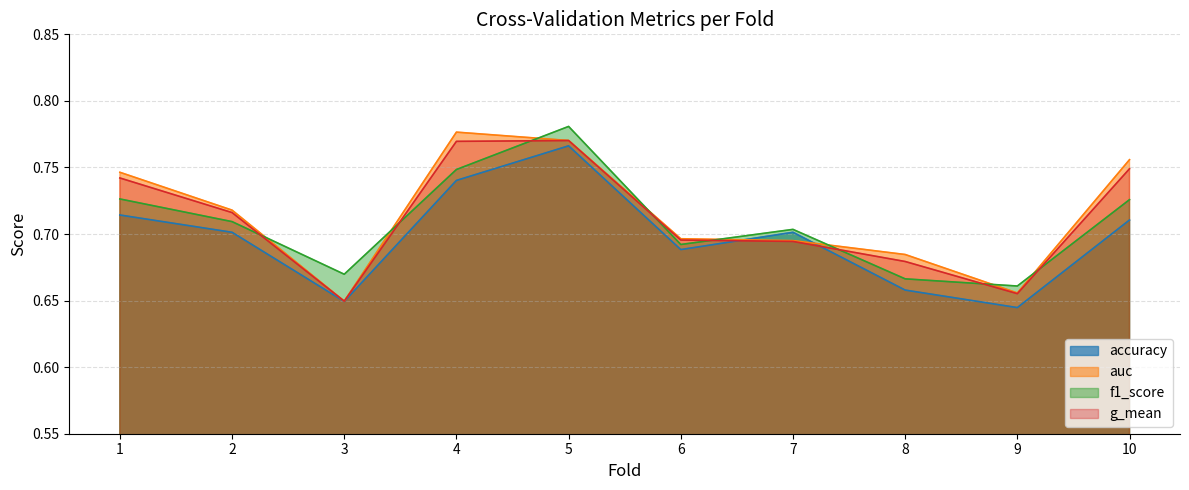

What is the maximum value shown in the chart?

0.8